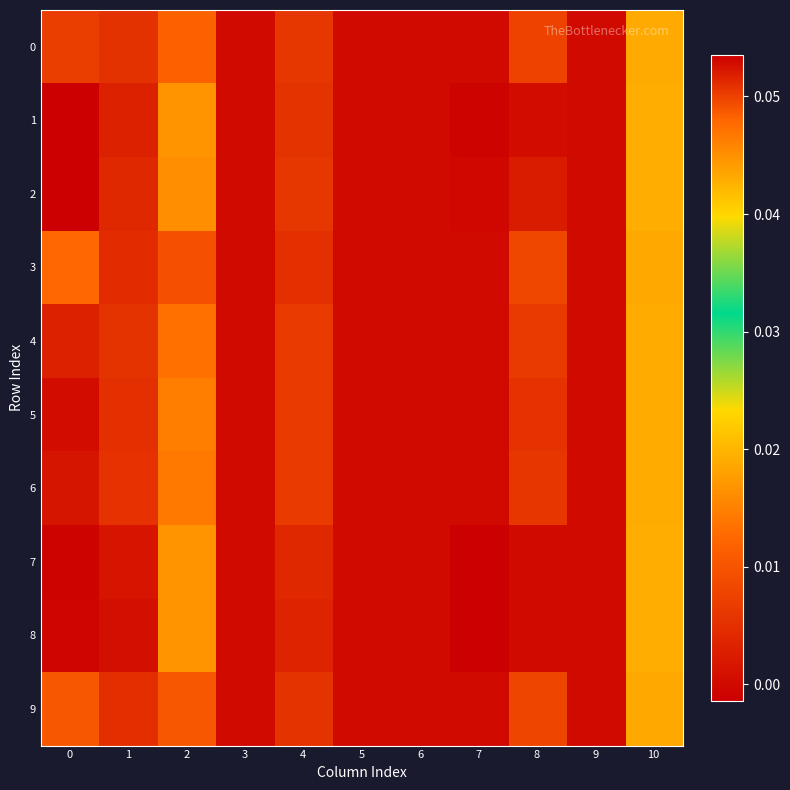

How many distinct data groups are displayed?

10